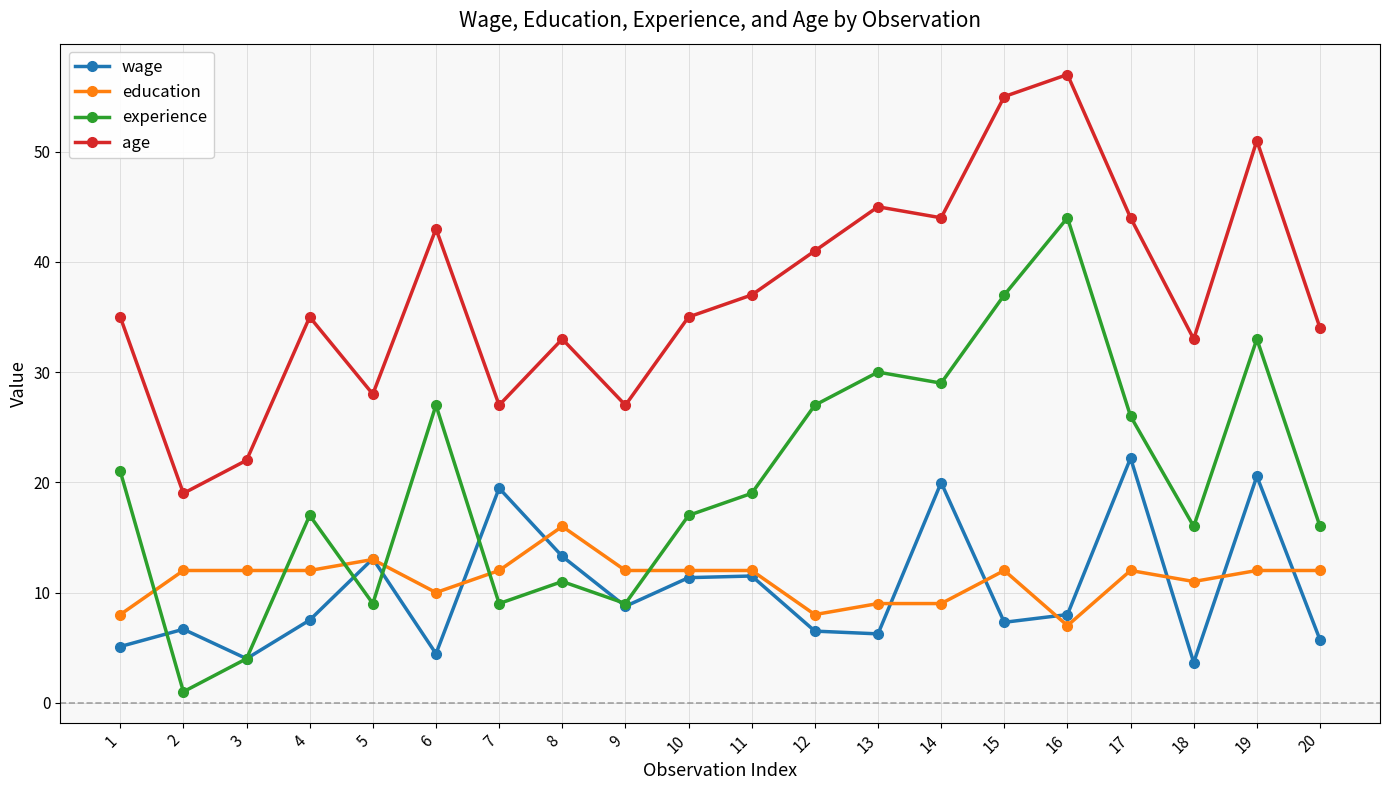

Where is the first local minimum for experience?

2